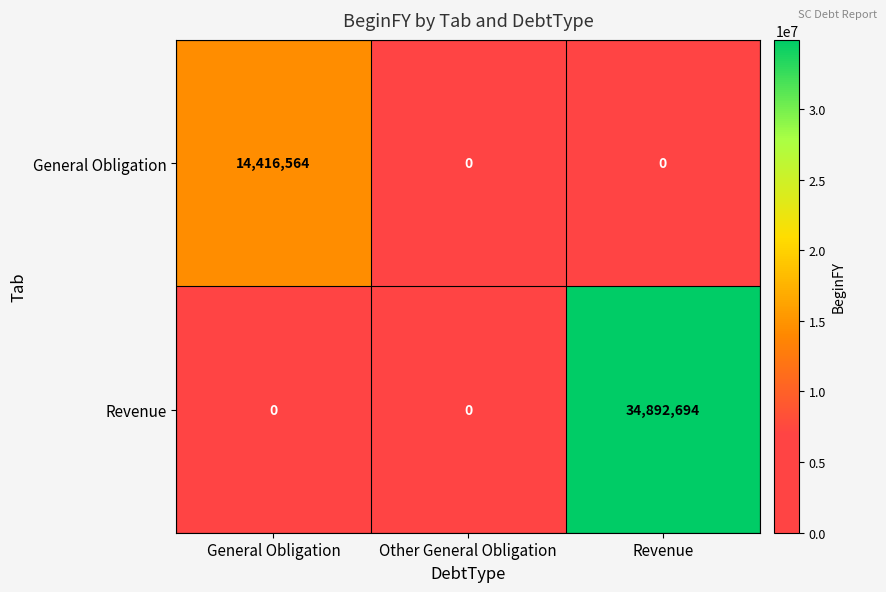

True or false: Revenue has a value of -12810792 at Other General Obligation.

False